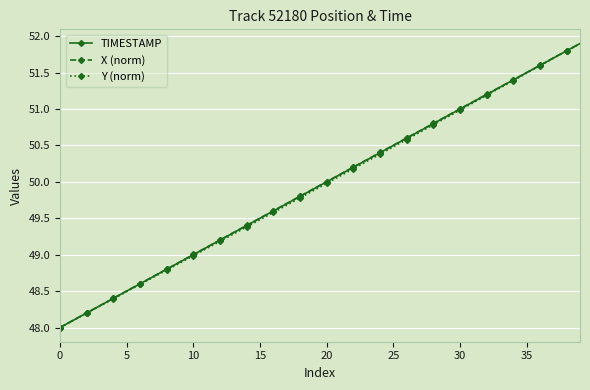

What is the greatest value displayed?

51.9